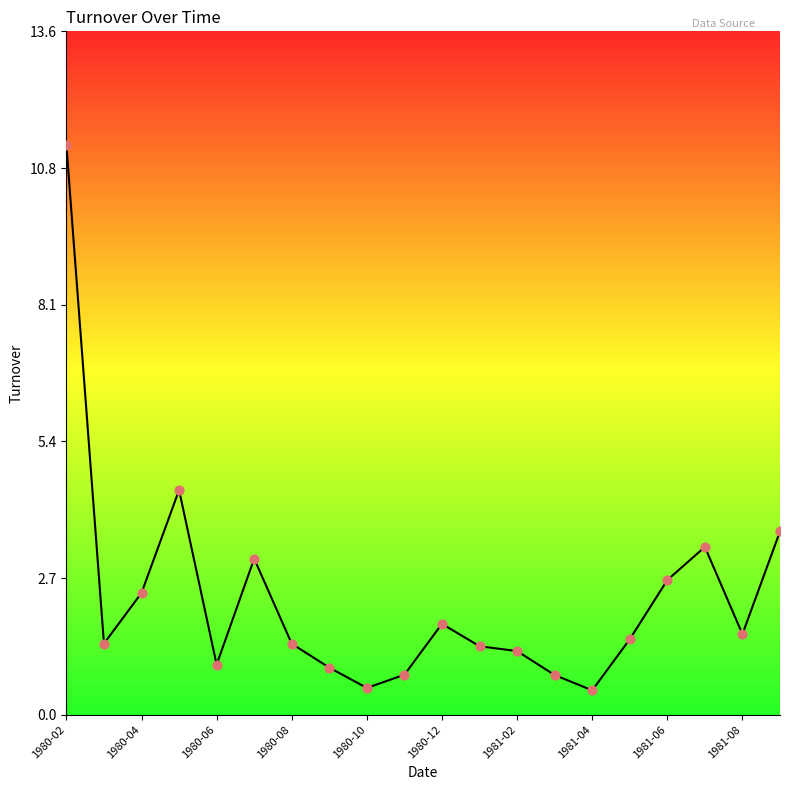

What is the difference between the maximum and minimum values?

10.8